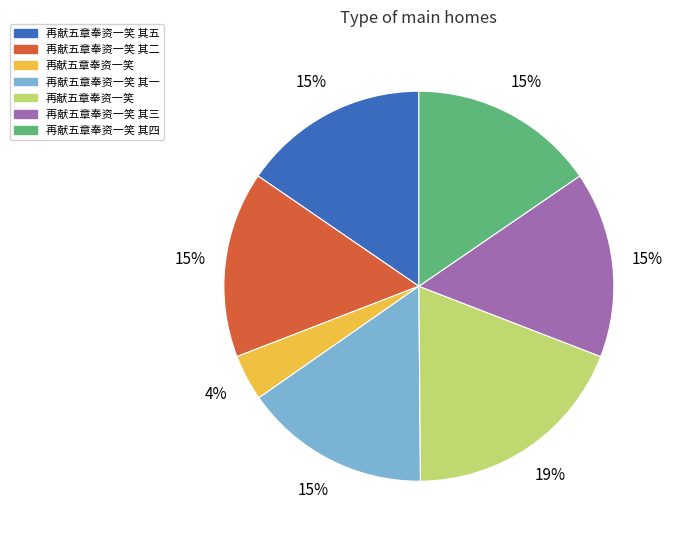

Is there any slice that represents more than half of the pie?

No